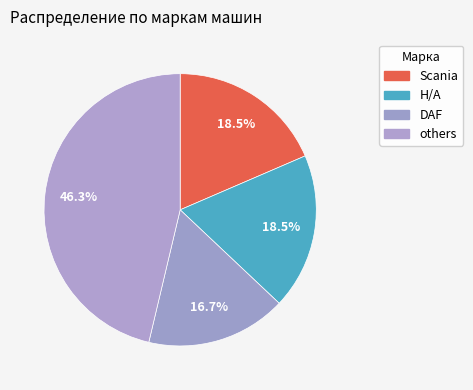

Count the number of slices in the pie.

4